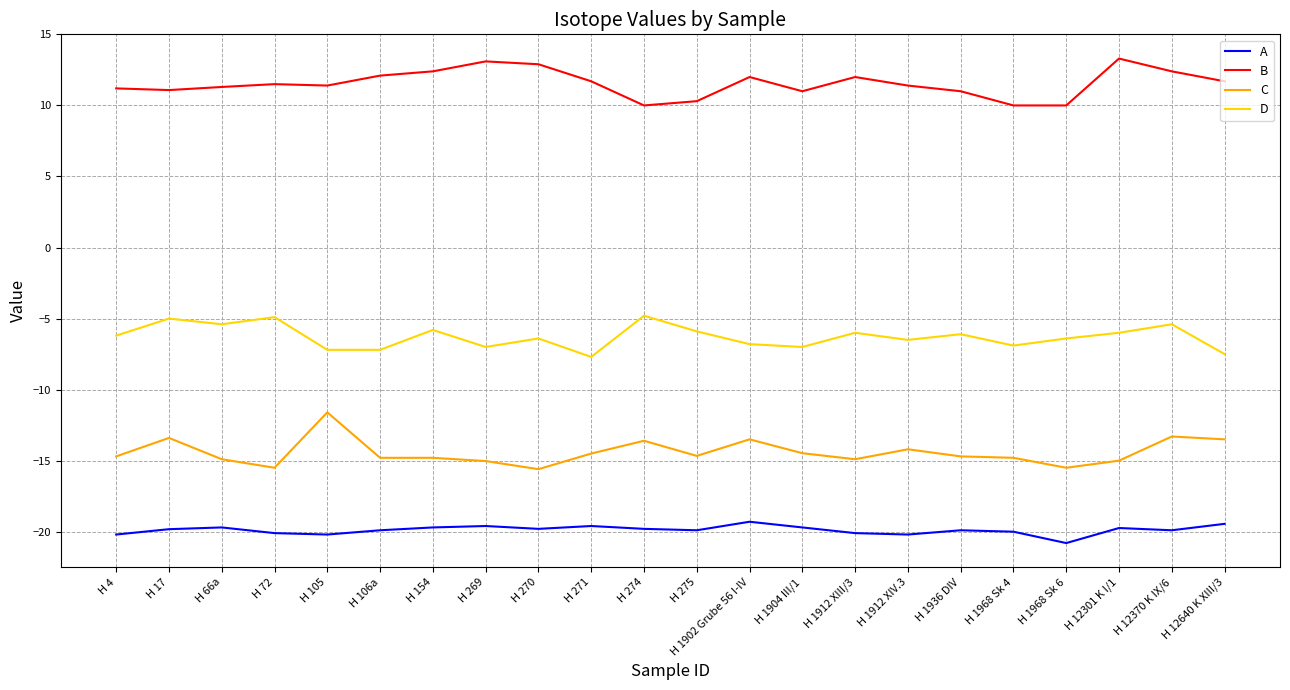

What is the maximum value for D?

-4.8